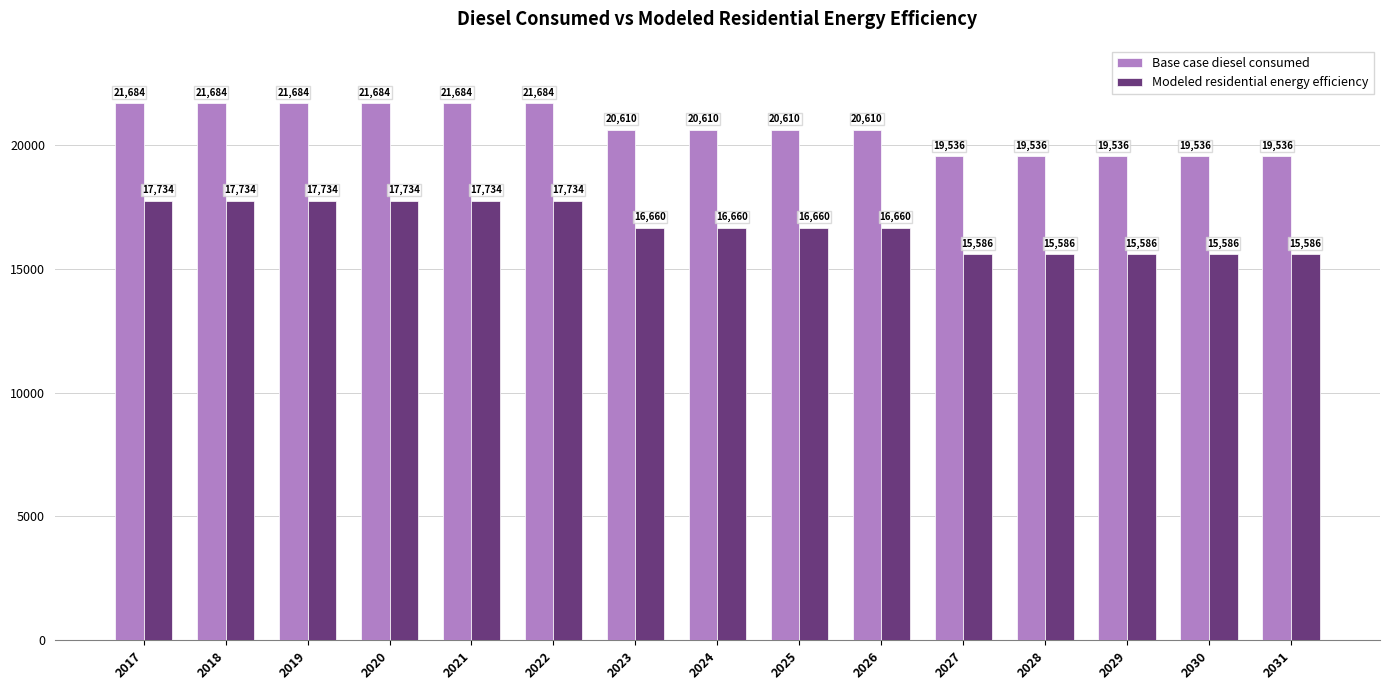

Which series has the largest total across all categories?

Base case diesel consumed